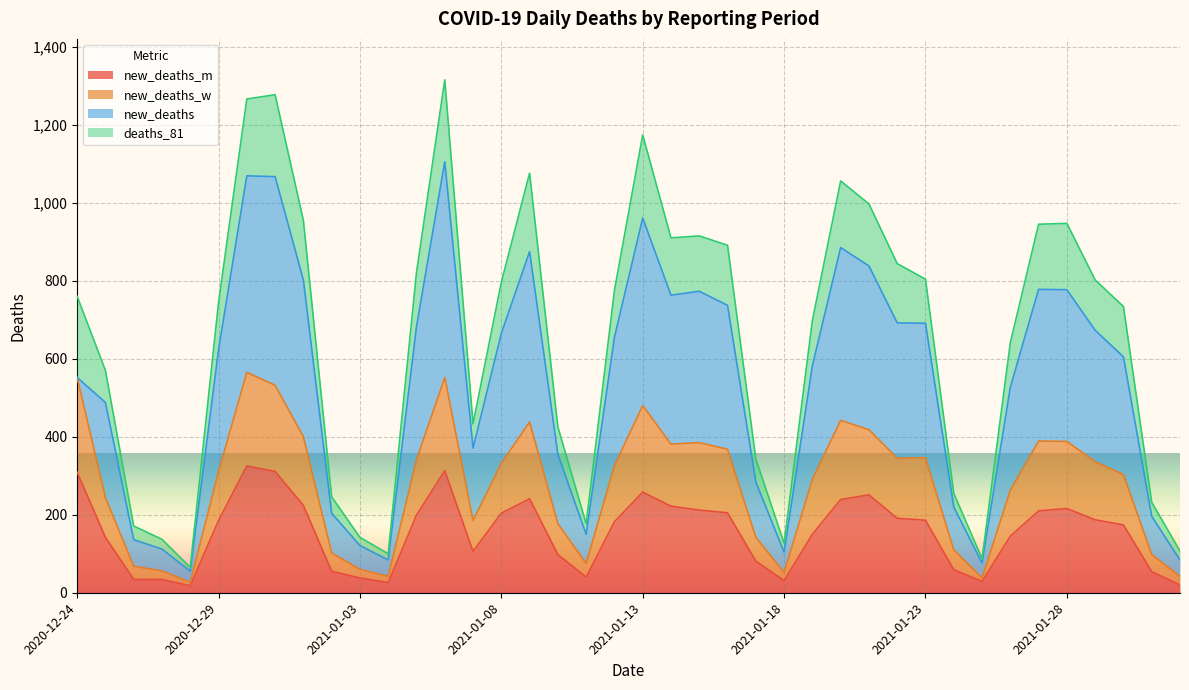

In new_deaths_m, how many points are higher than both neighbors (excluding endpoints)?

6